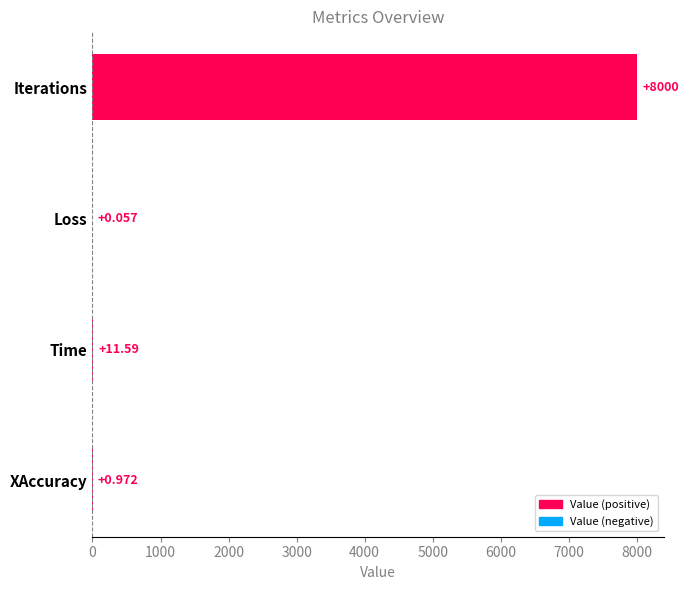

Which has a higher value, Iterations or Loss?

Iterations